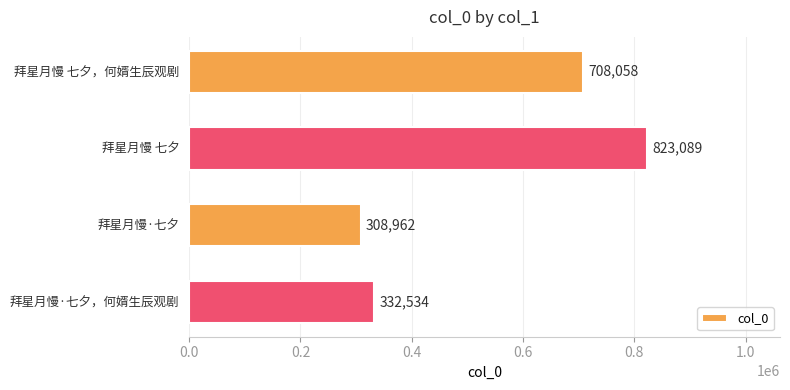

What is the sum of all values?

2172643